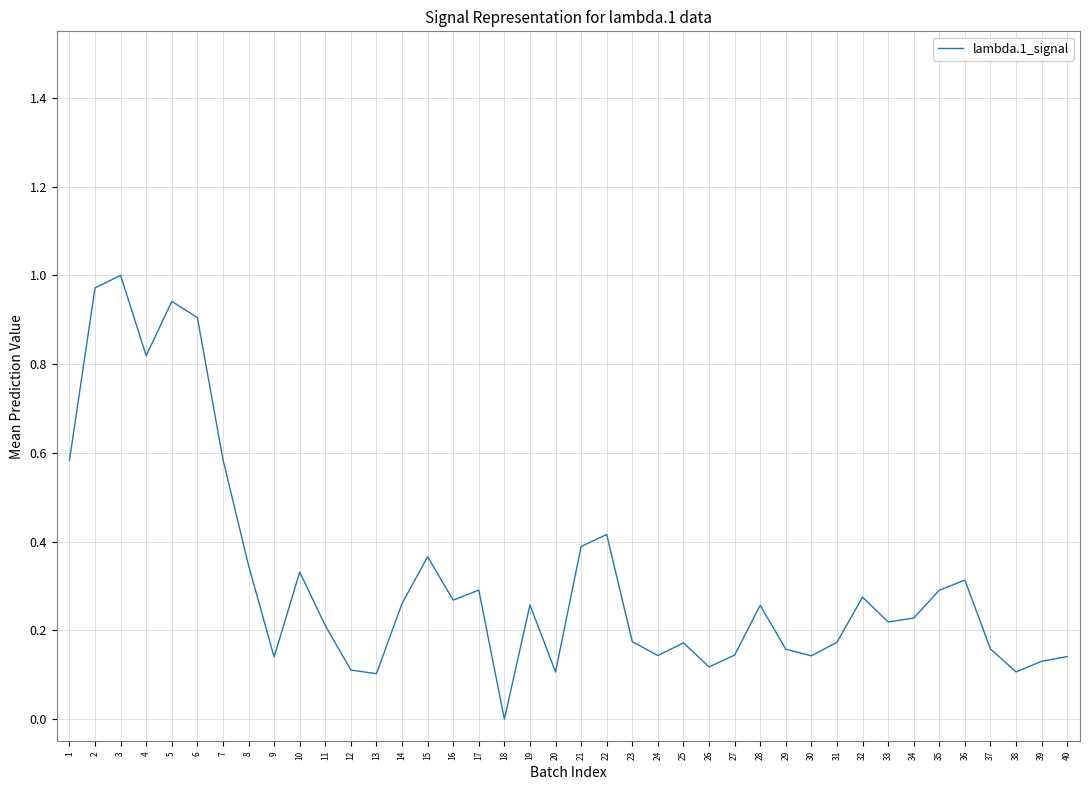

Between 37 and 7, which is larger?

7